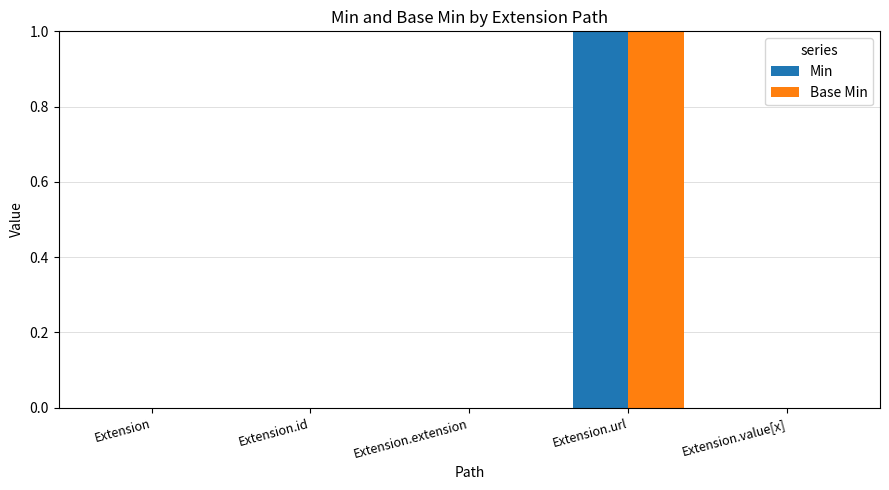

What is the total value across all series at Extension.url?

2